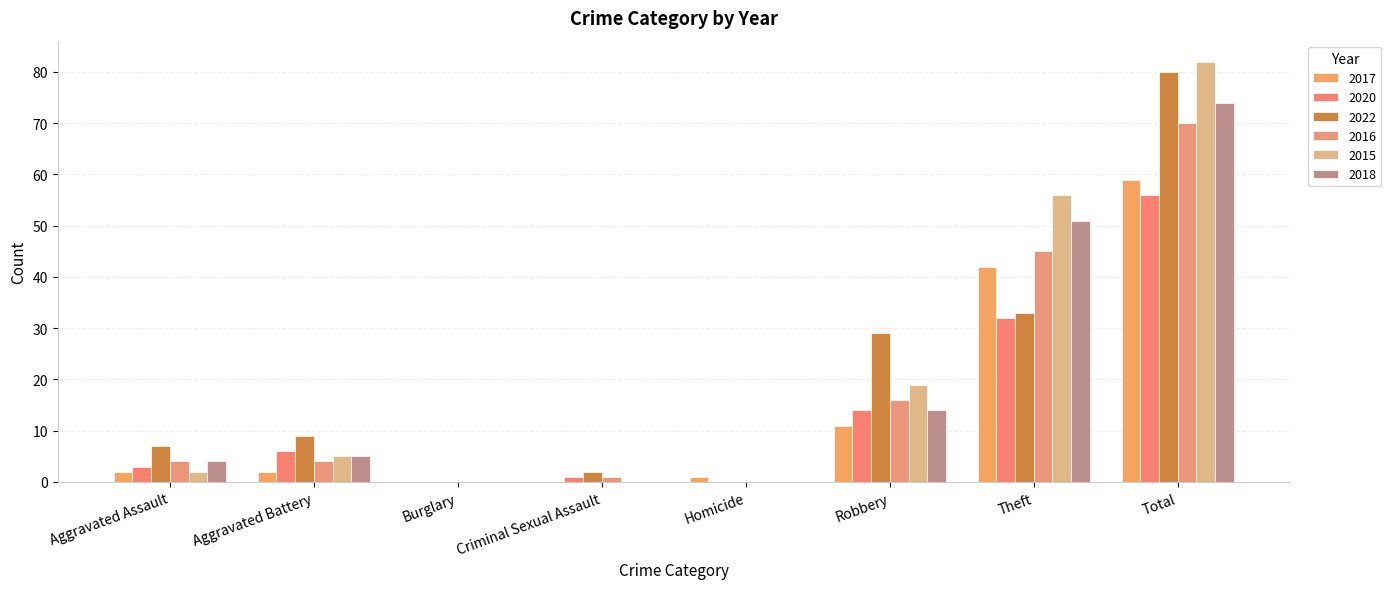

How many distinct data groups are displayed?

6